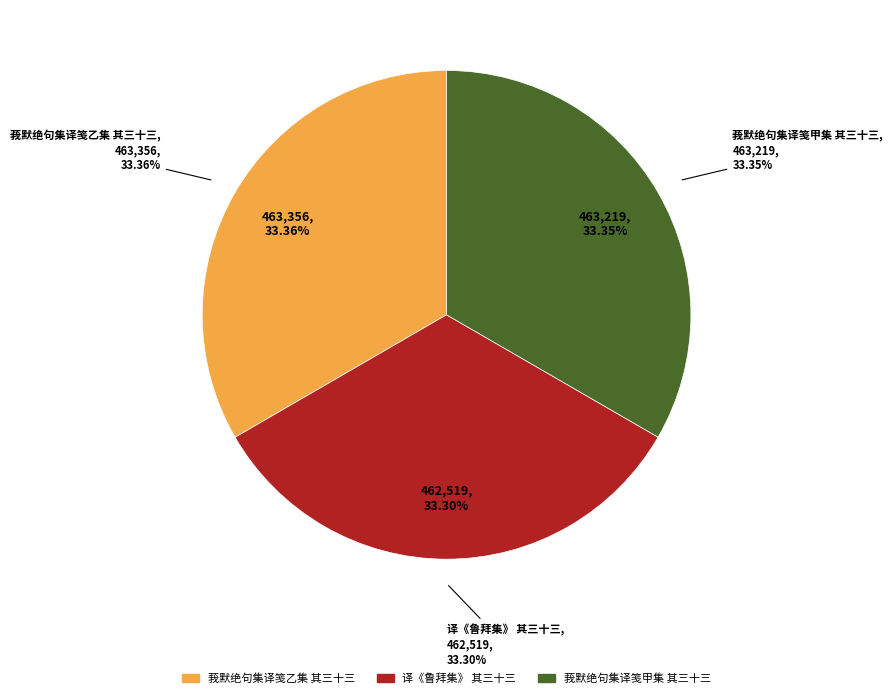

Is it true that 莪默绝句集译笺乙集 其三十三 is 33% of the pie?

True